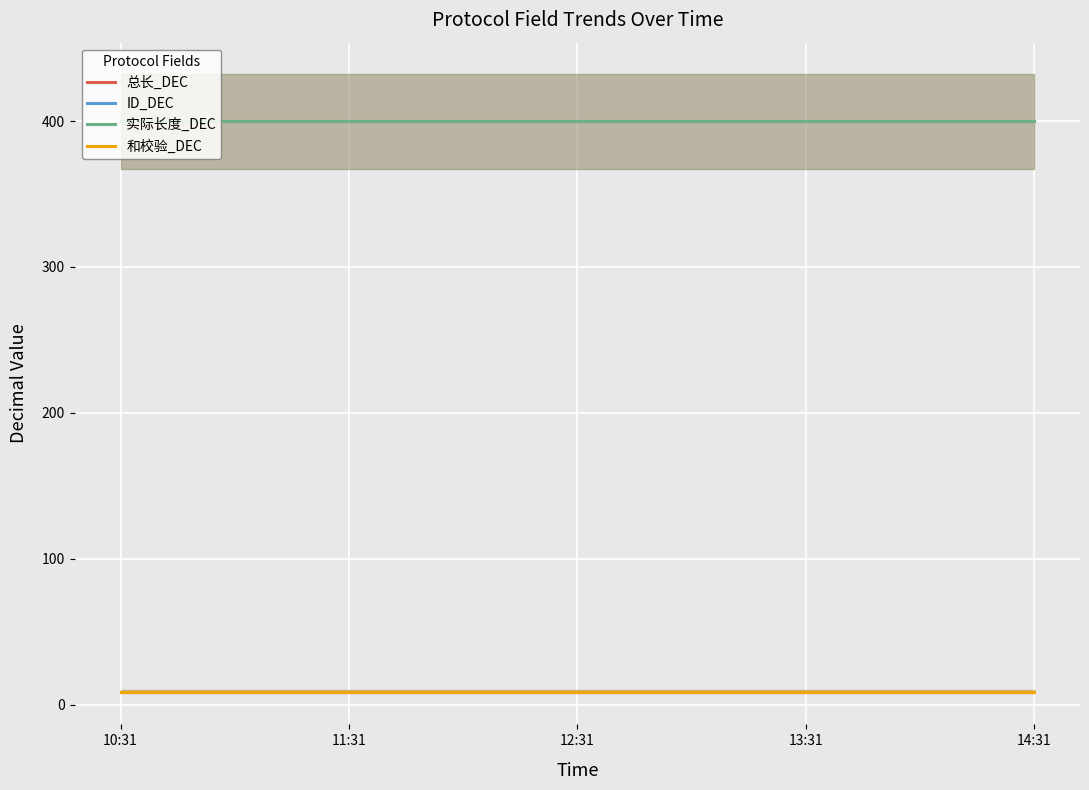

True or false: 实际长度_DEC has a value of 589 at 14:31.

False